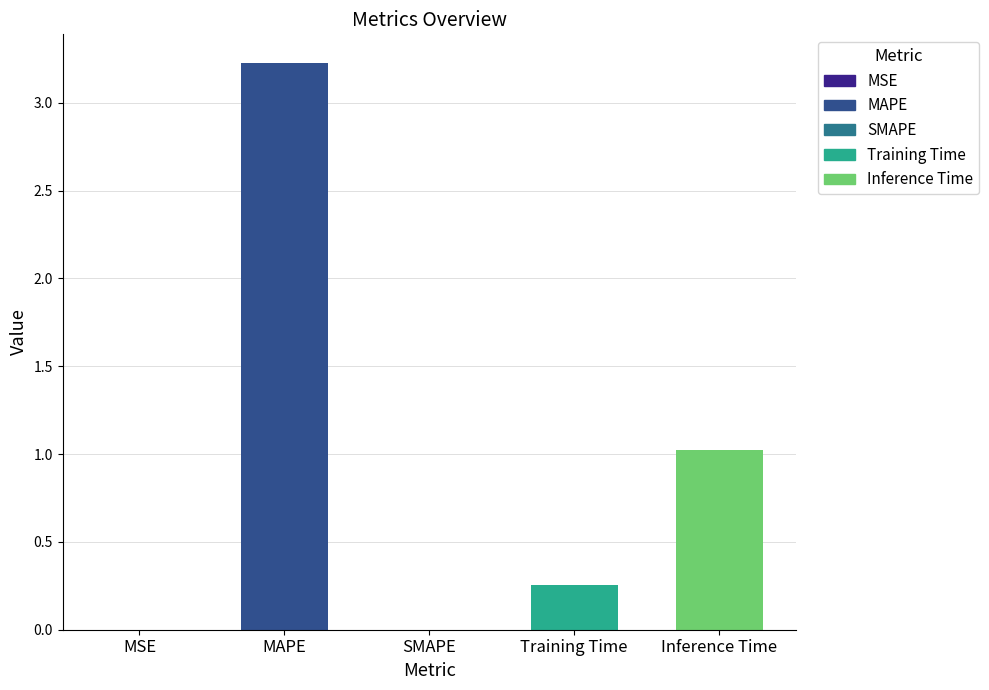

What is the sum of all values?

4.5